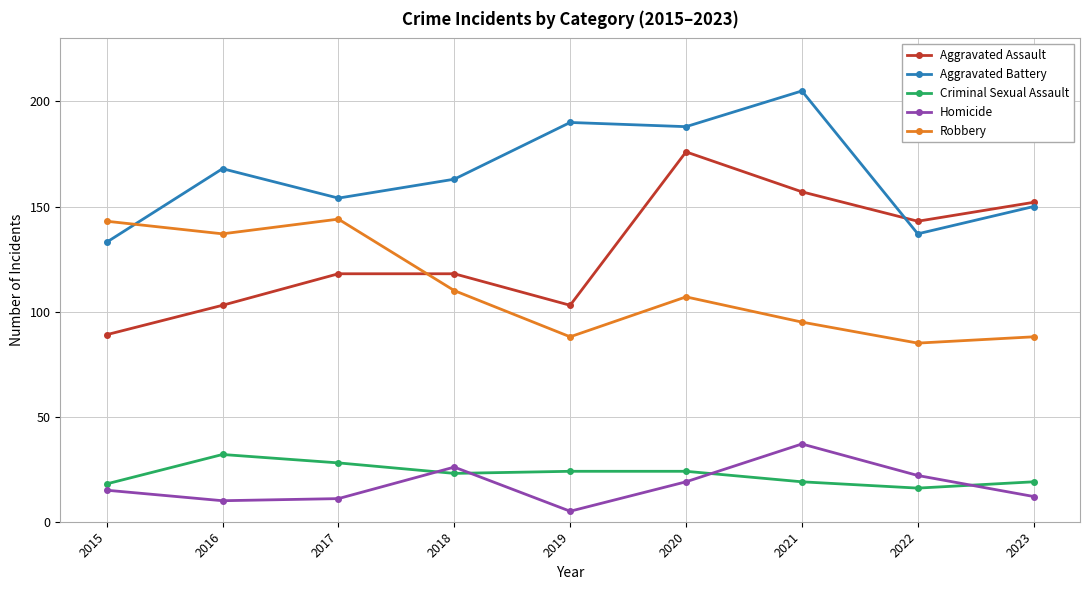

How many categories are shown in the chart?

9